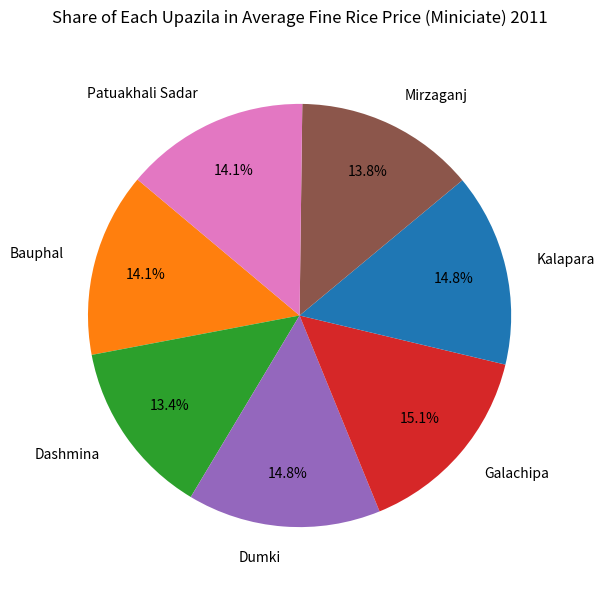

Does any single category account for the majority?

No